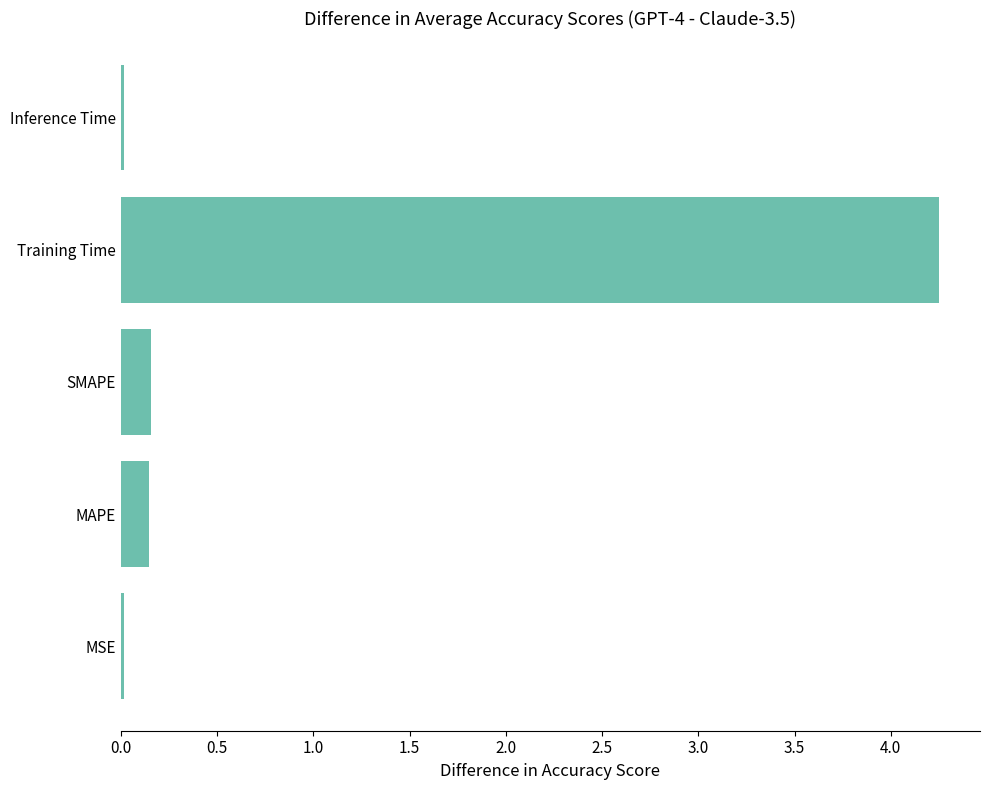

How many bars are there in total?

5